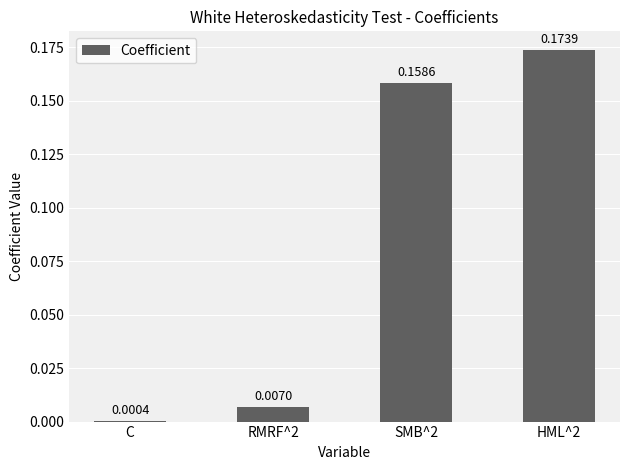

Where is the data nearest to the value 0?

C